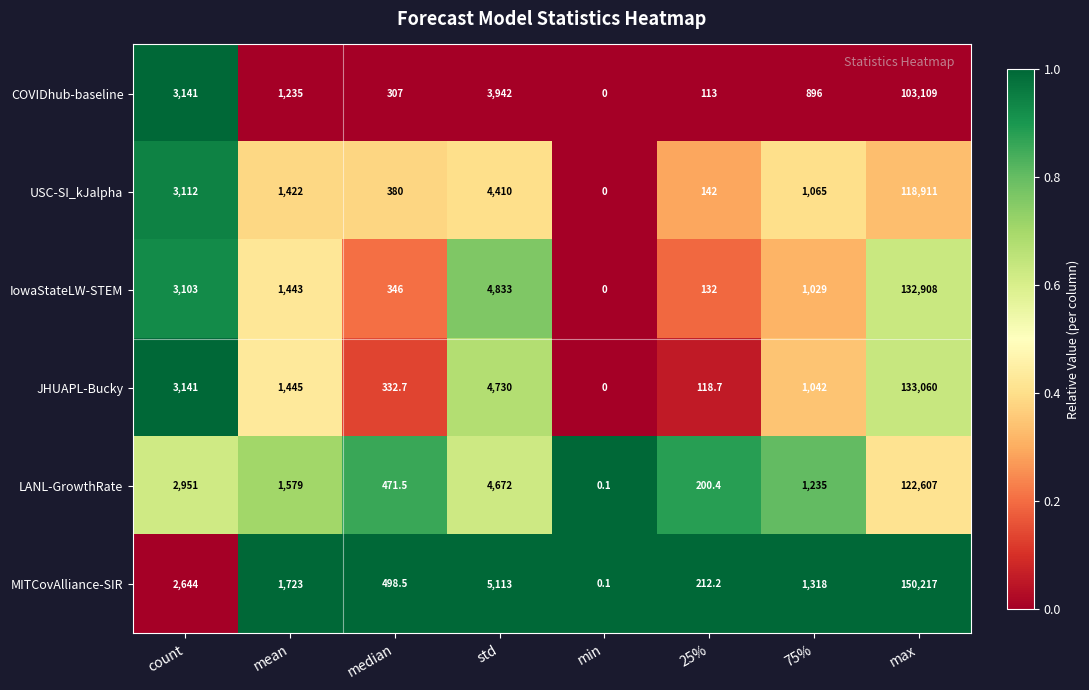

List the series in order of their peak value, highest first.

MITCovAlliance-SIR, JHUAPL-Bucky, IowaStateLW-STEM, LANL-GrowthRate, USC-SI_kJalpha, COVIDhub-baseline